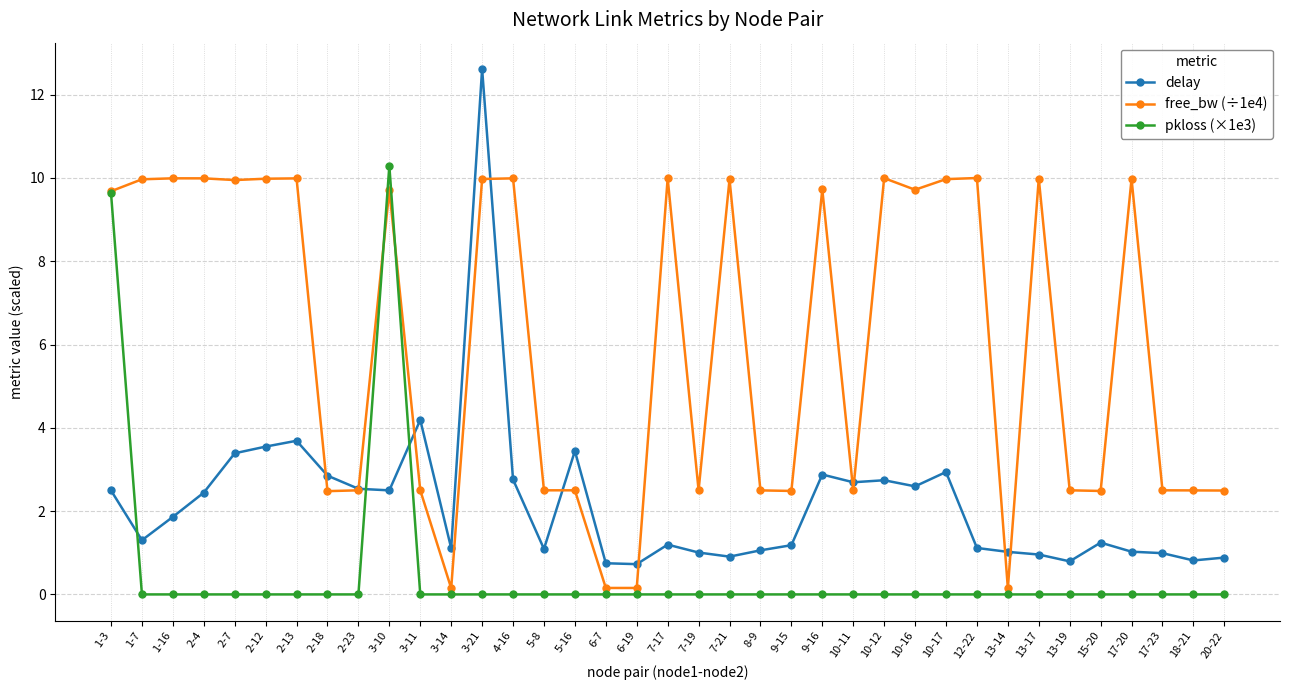

Does the chart display data point markers on the line(s)?

Yes